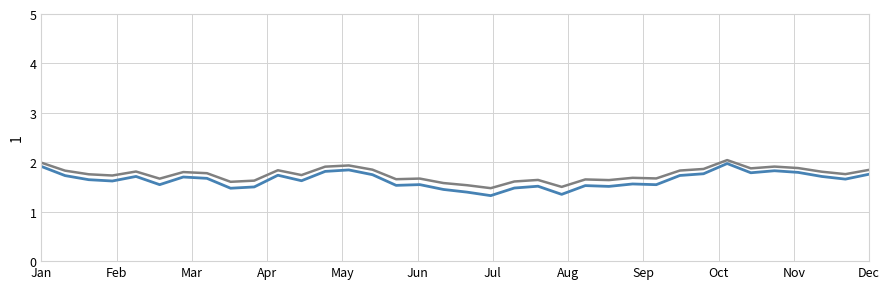

What is the minimum value shown in the chart?

1.3